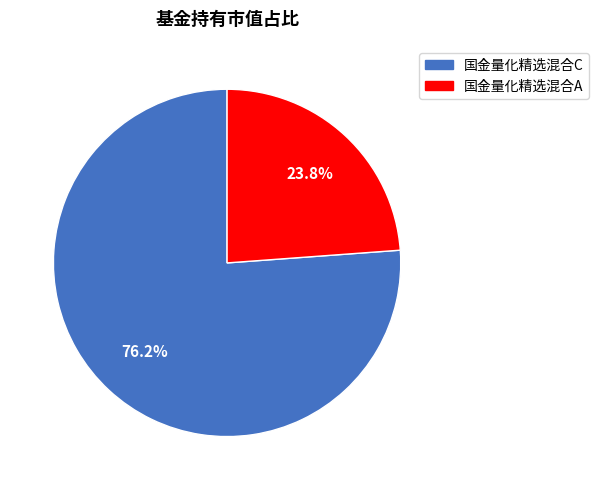

Count the number of slices in the pie.

2